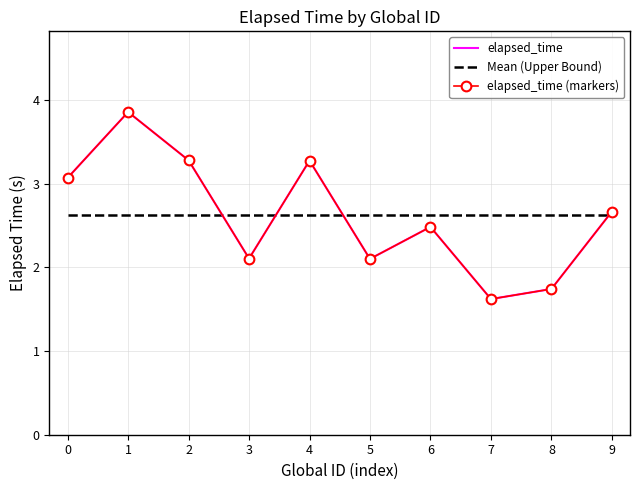

True or false: elapsed_time has more than 2 interior local peaks.

True